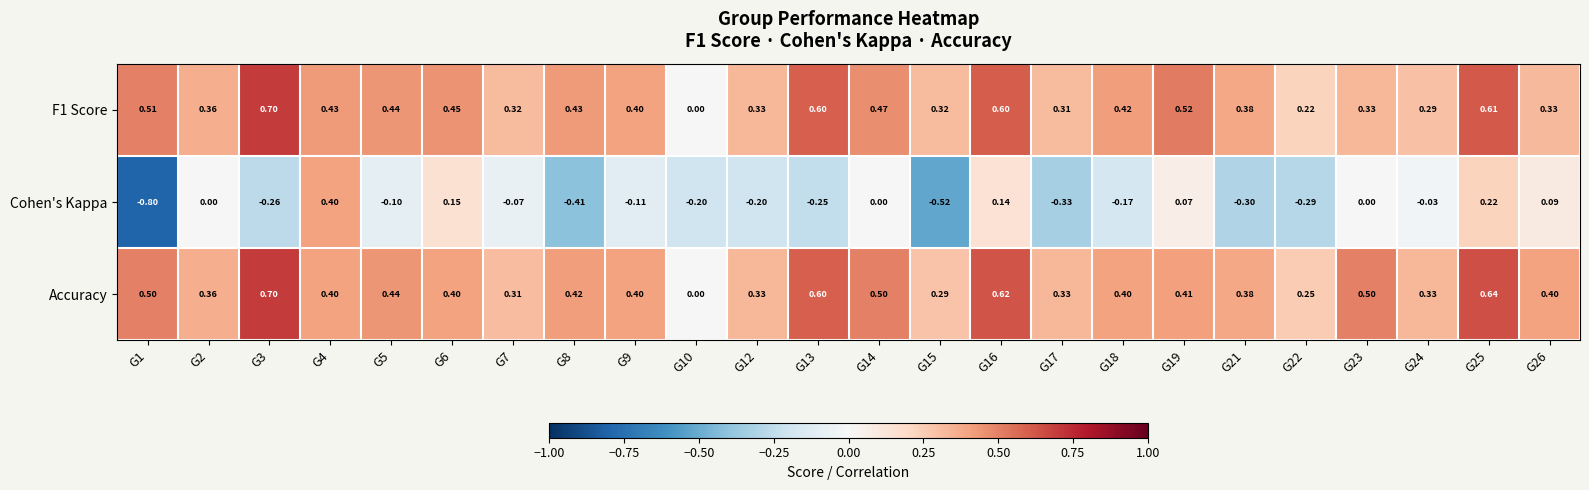

Is the value of Accuracy at G1 greater than the value of F1 Score at G12?

Yes